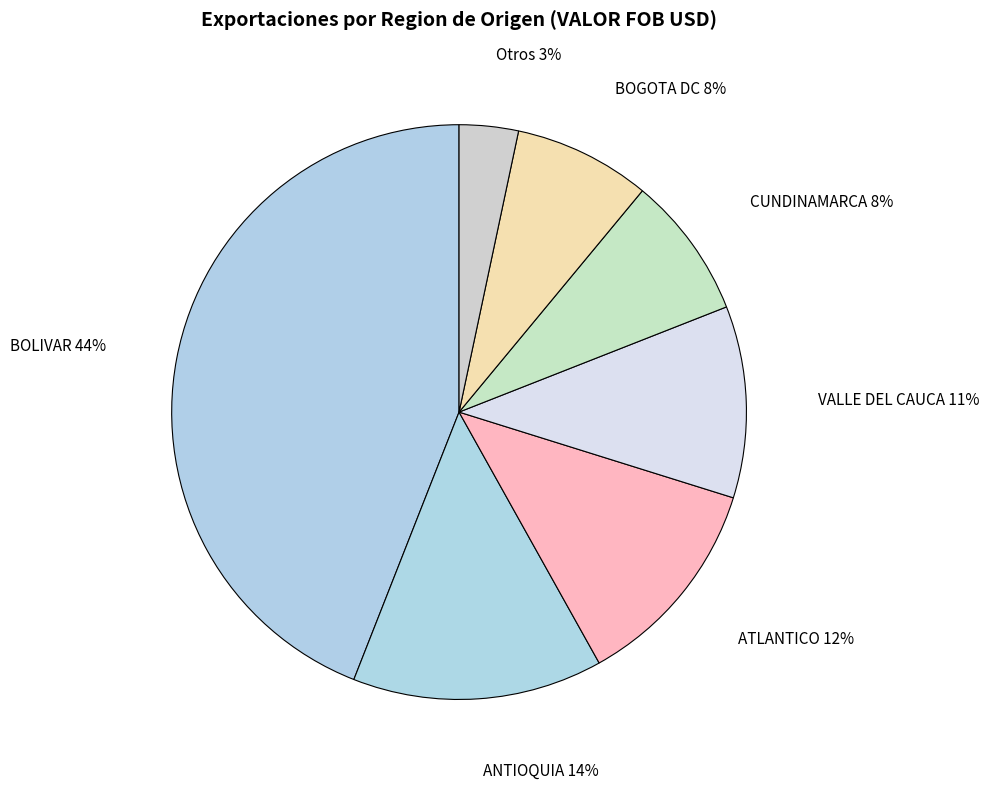

Do VALLE DEL CAUCA and BOGOTA DC together represent more than half of the pie?

No